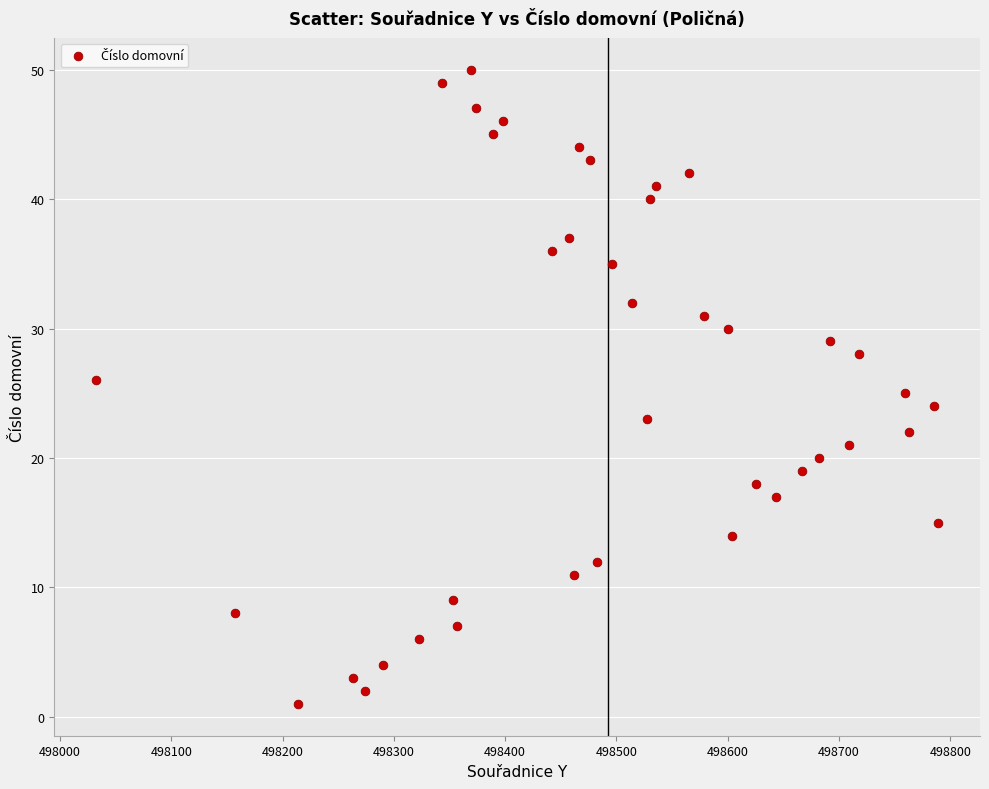

What is the range of Y values (max minus min)?

49